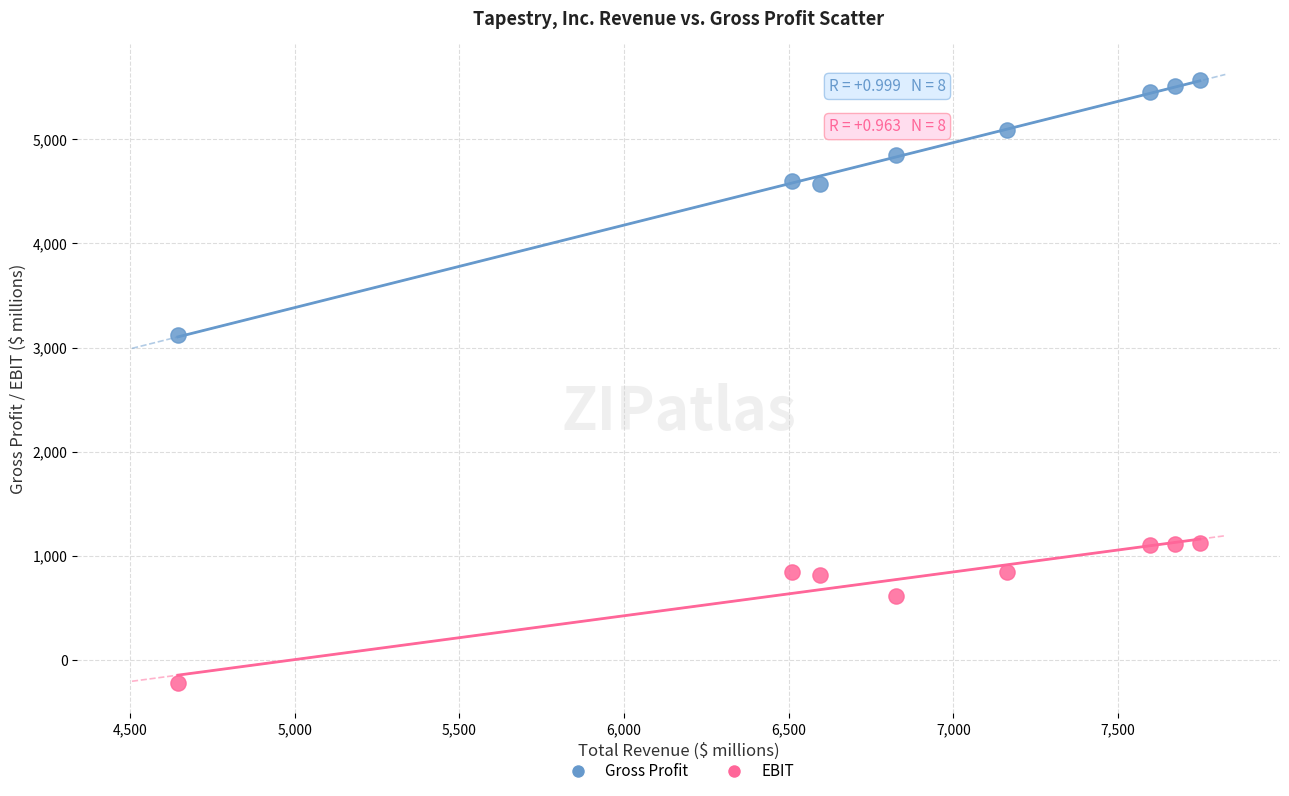

What are all the series names shown in the legend?

Gross Profit, EBIT